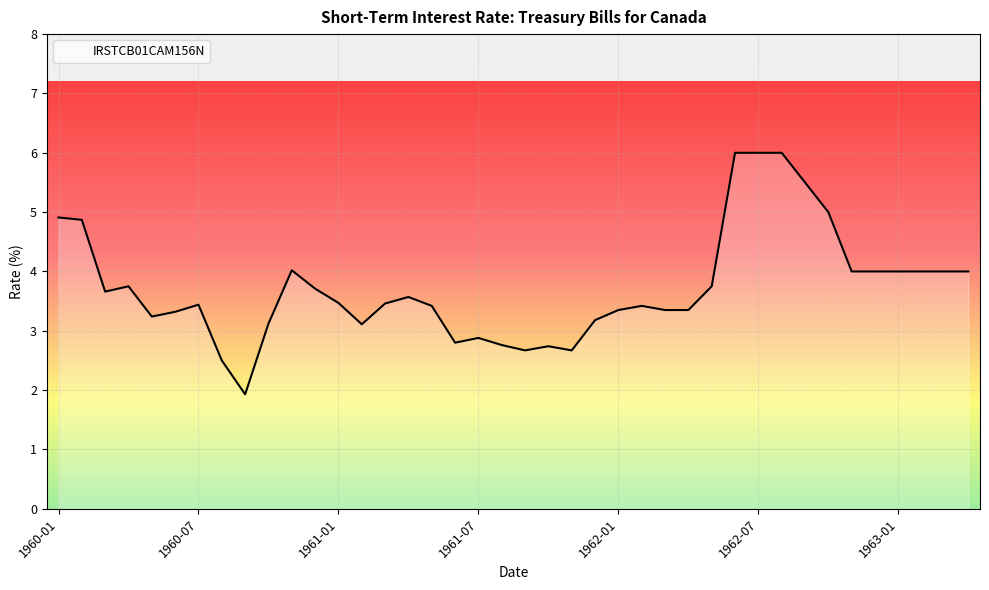

What is the difference between the maximum and minimum values?

4.1